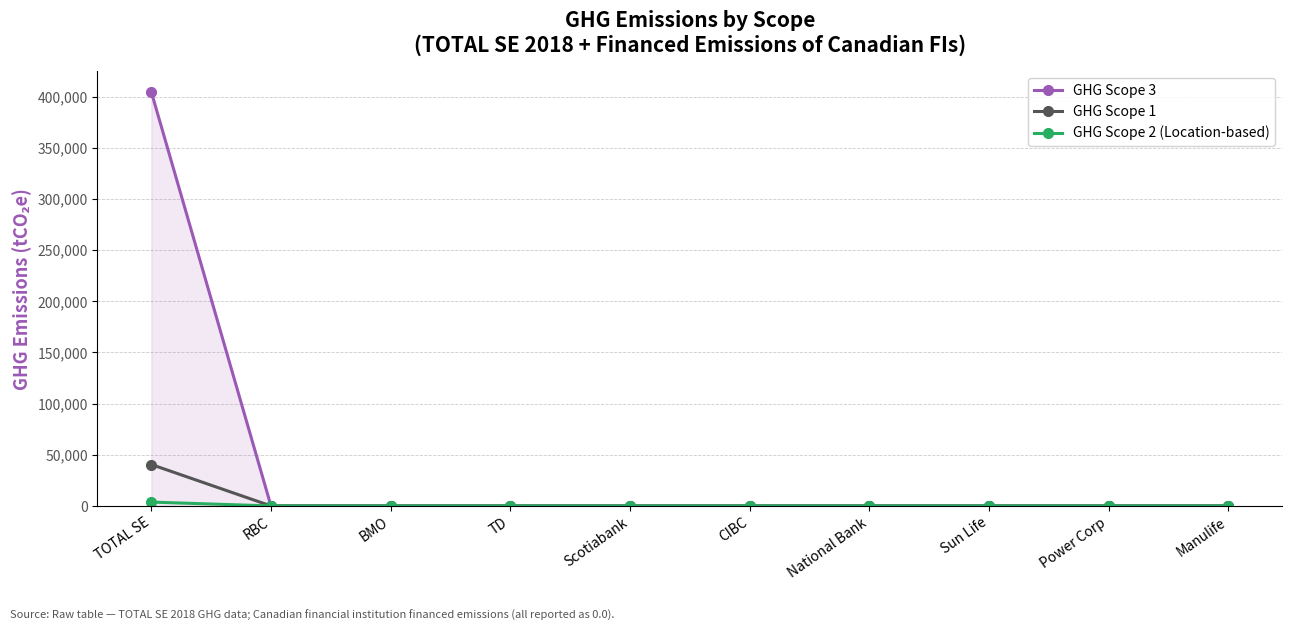

What is the sum of all GHG Scope 1 values?

40475.7